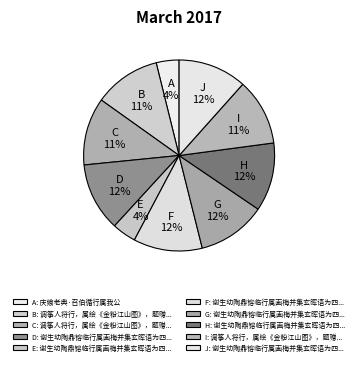

How many slices are in this pie chart?

10